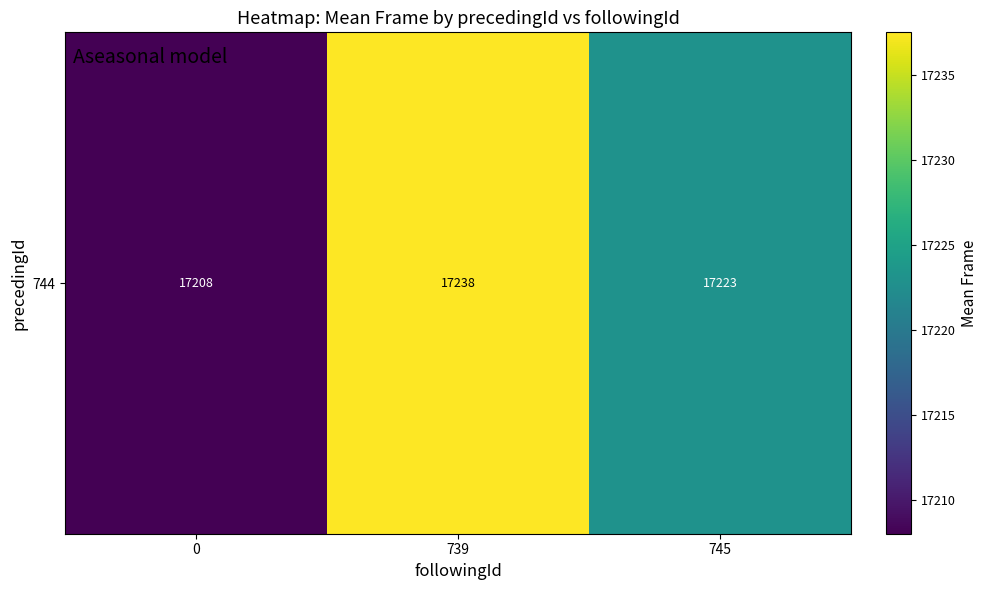

List the labels in order of value, largest first.

739, 745, 0